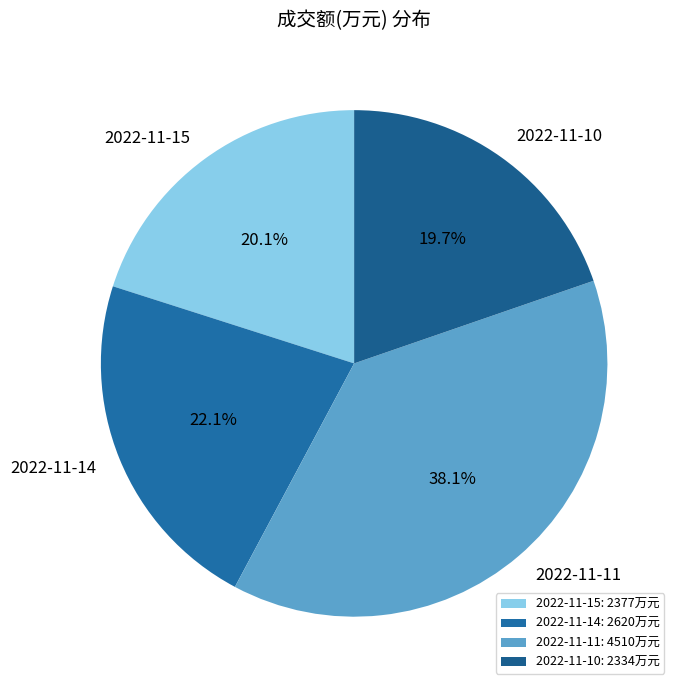

Does any single category account for the majority?

No